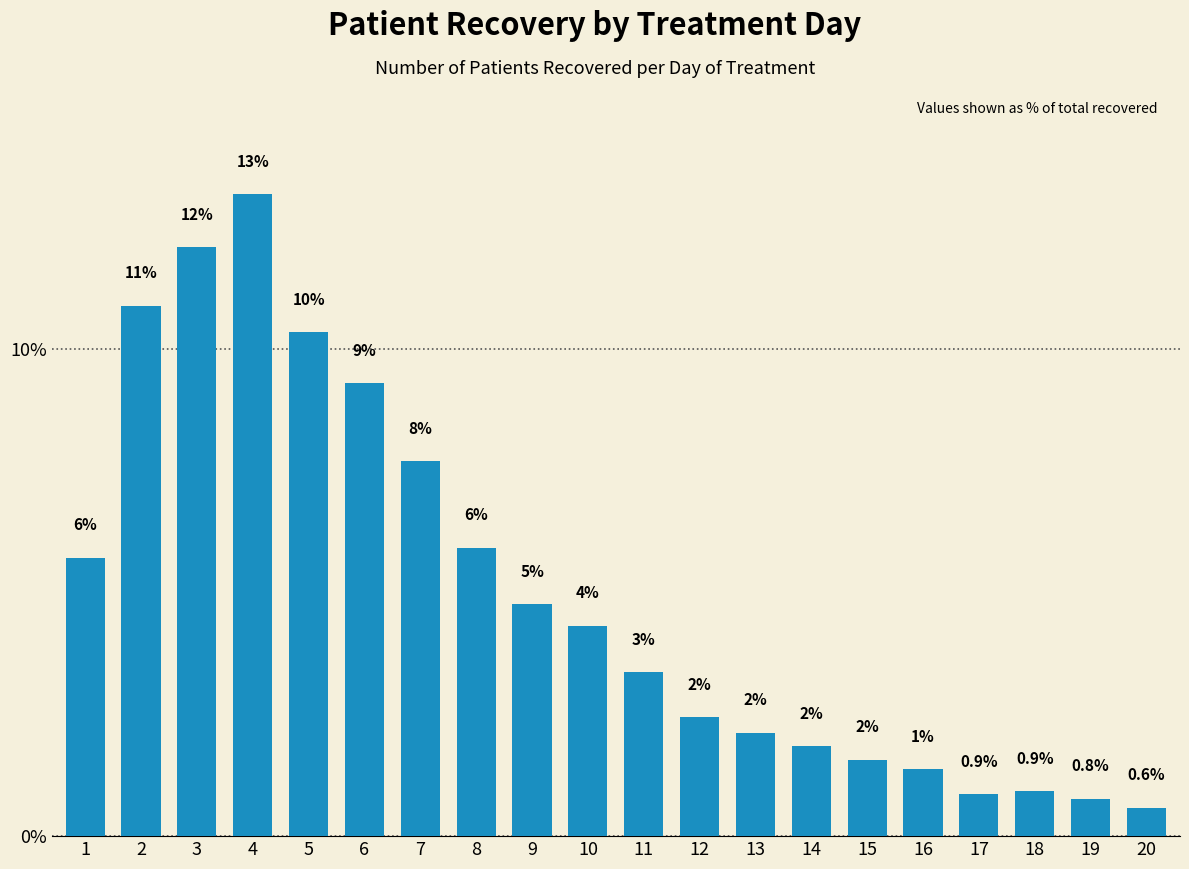

How many bars are there in total?

20